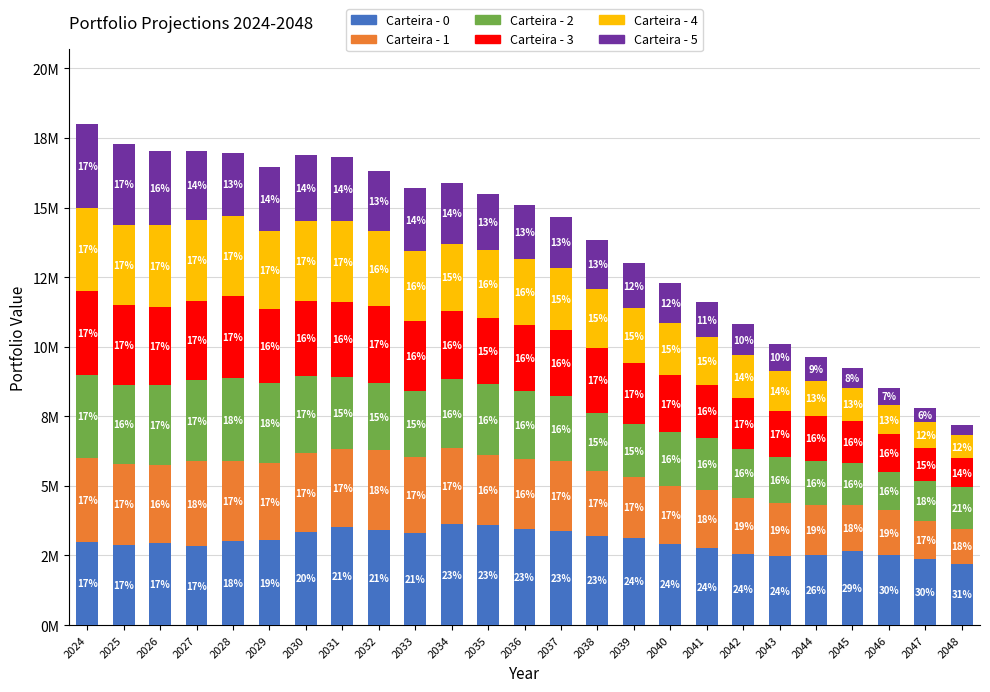

Between 2034 and 2037, which is larger?

2034